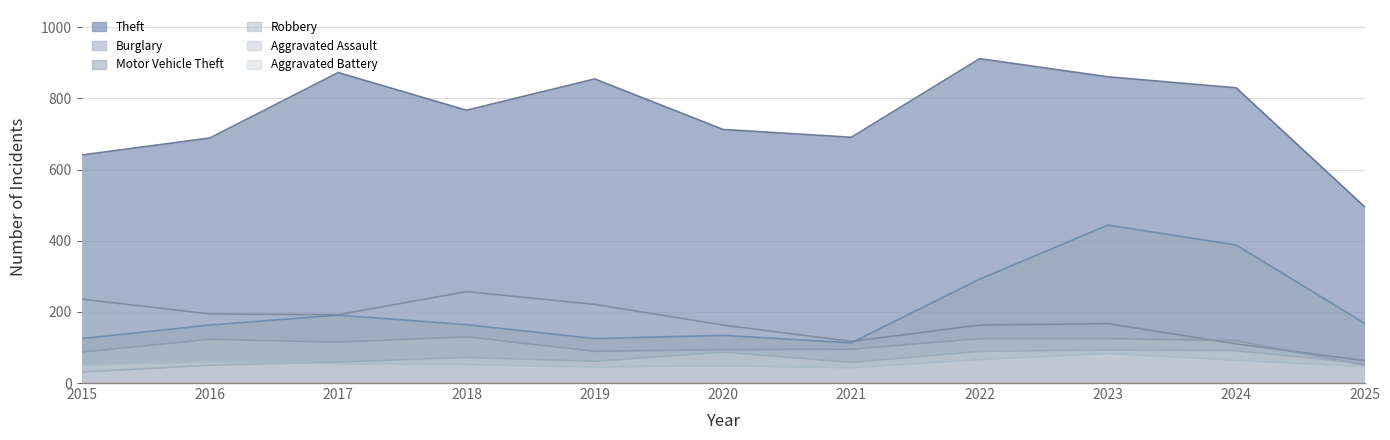

Read the Aggravated Assault value at 2024.

91